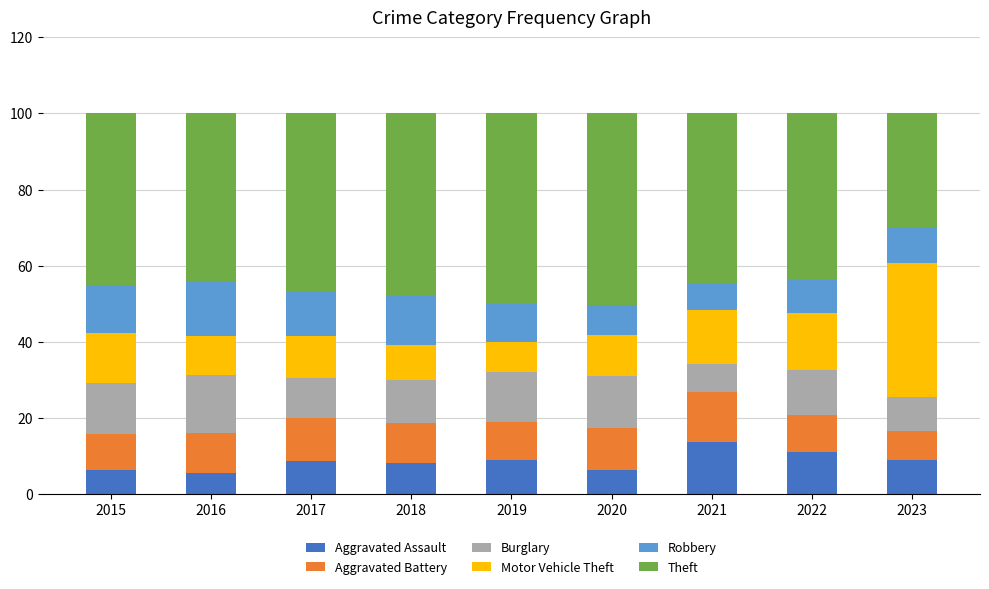

What is the total value across all series at 2016?

100.0